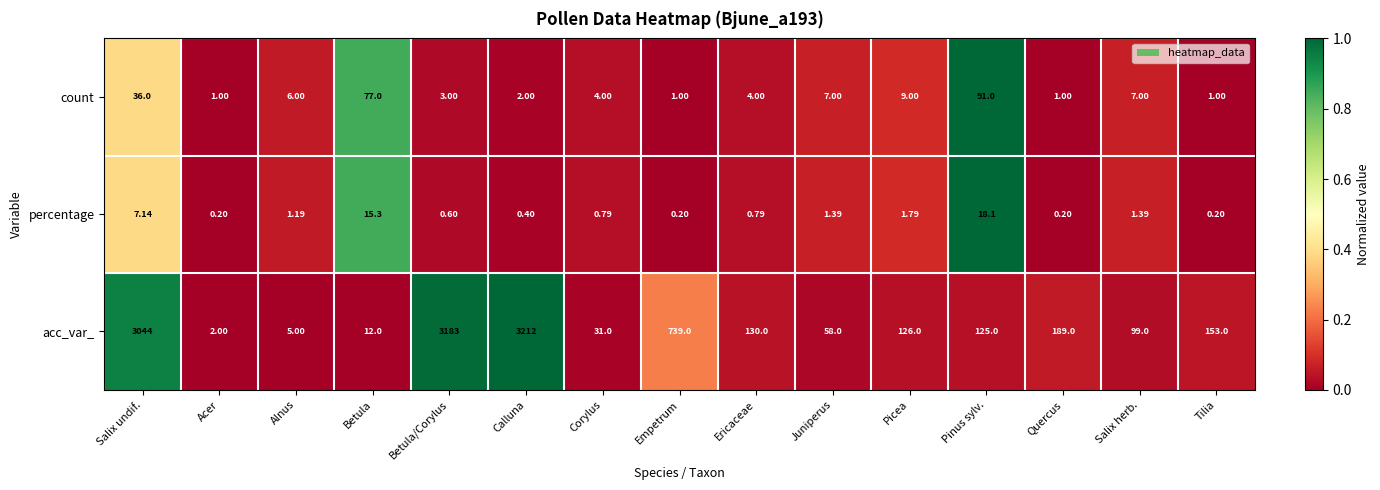

At Pinus sylv., list the series in order from largest to smallest.

acc_var_, count, percentage